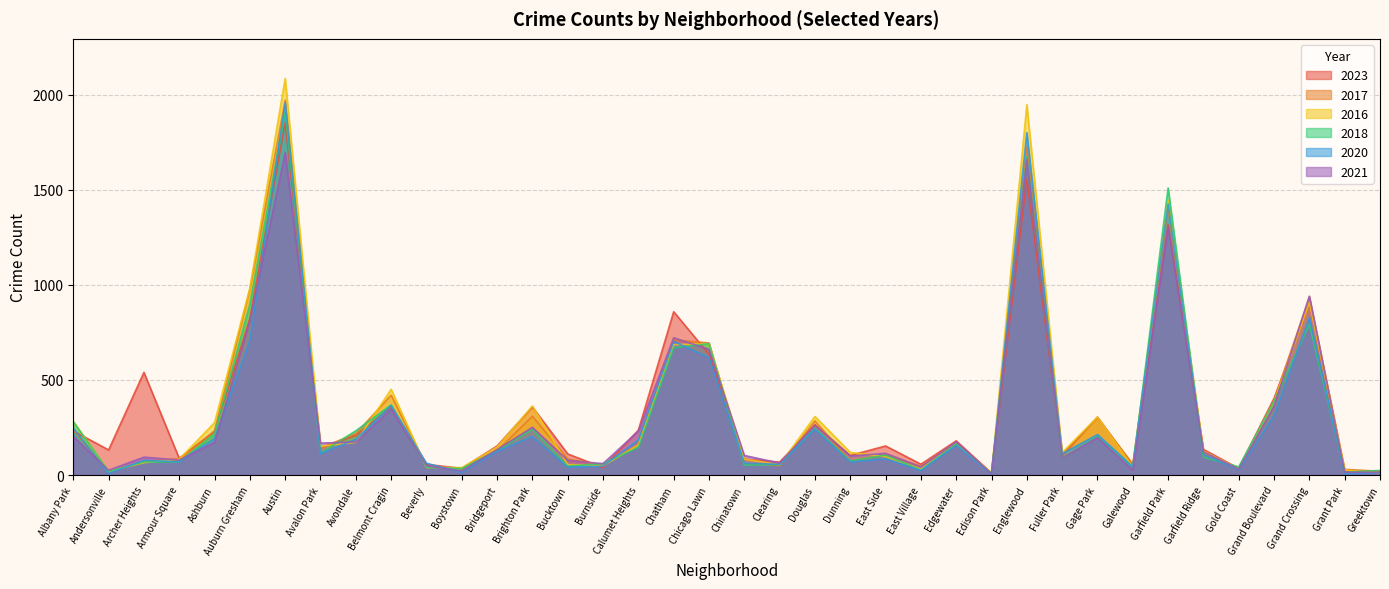

How many lines are shown in the chart?

6